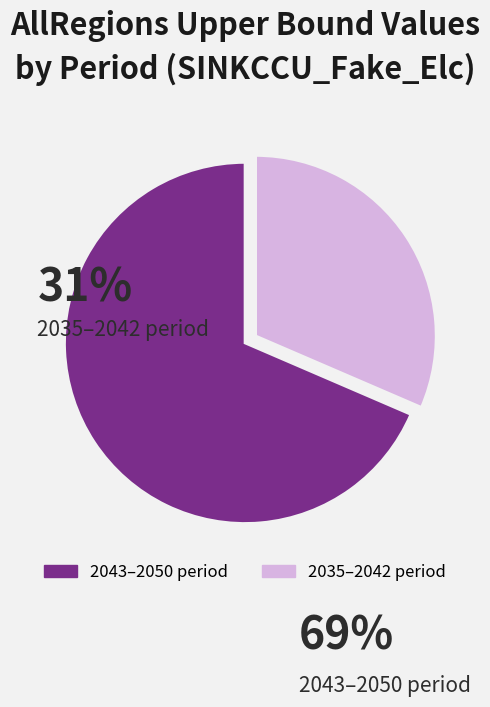

Is there a majority slice in this chart?

Yes